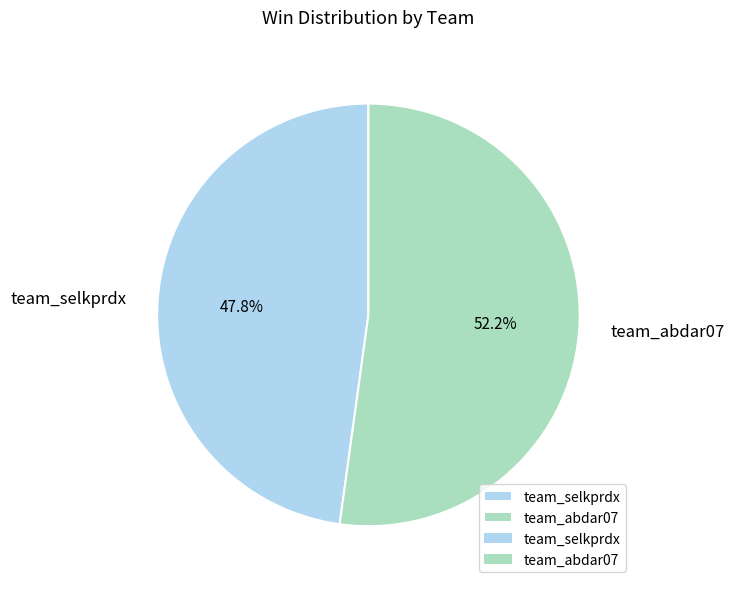

How many slices are in this pie chart?

2